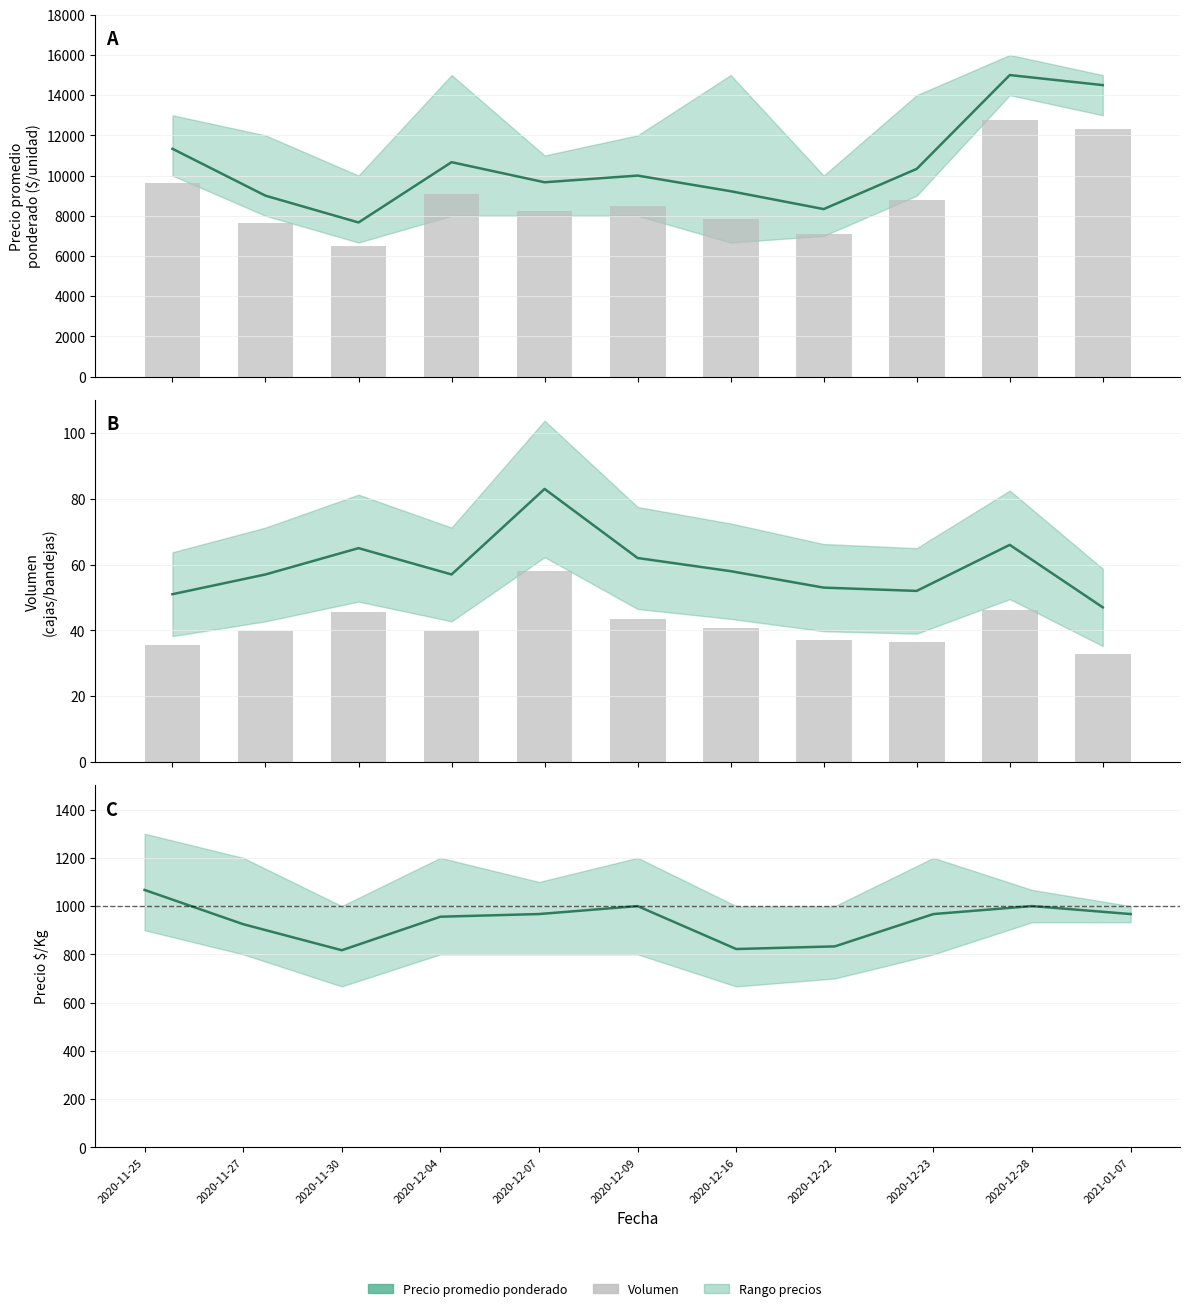

How many data points in Precio promedio ponderado are above 10000?

5